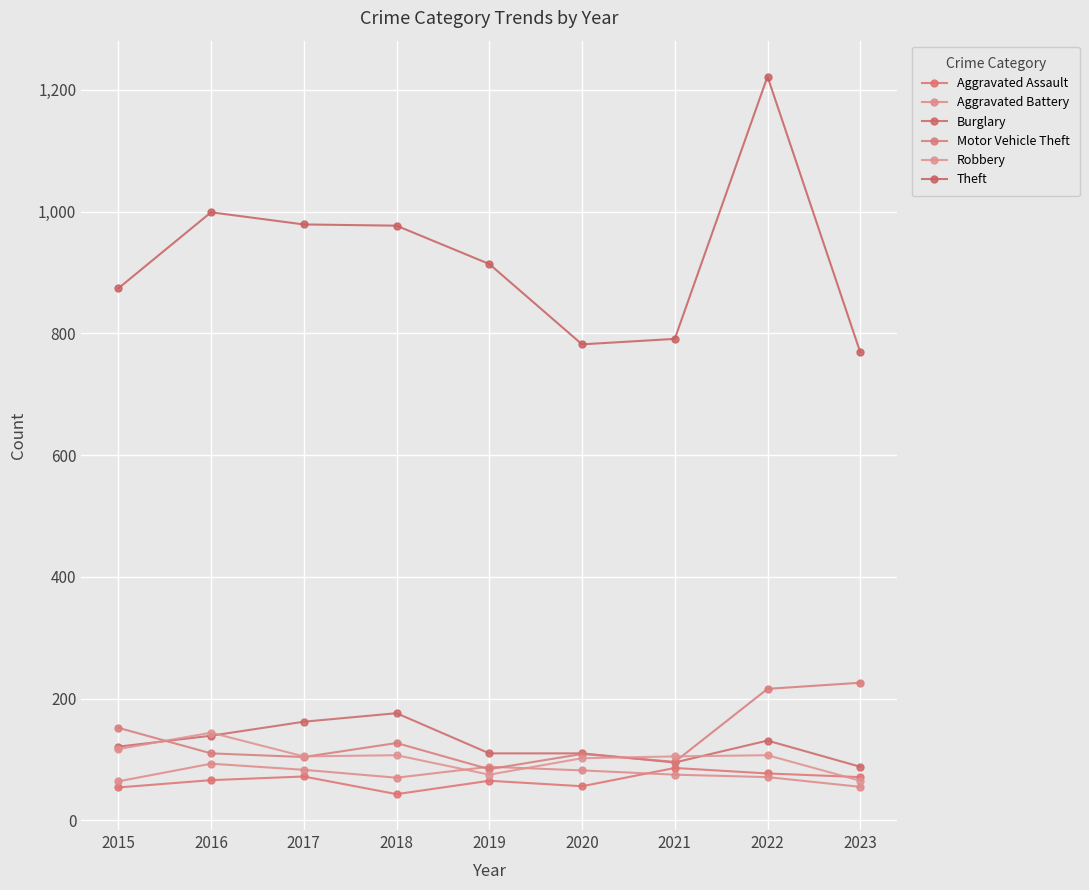

At which label does Aggravated Battery first exceed 75?

2016